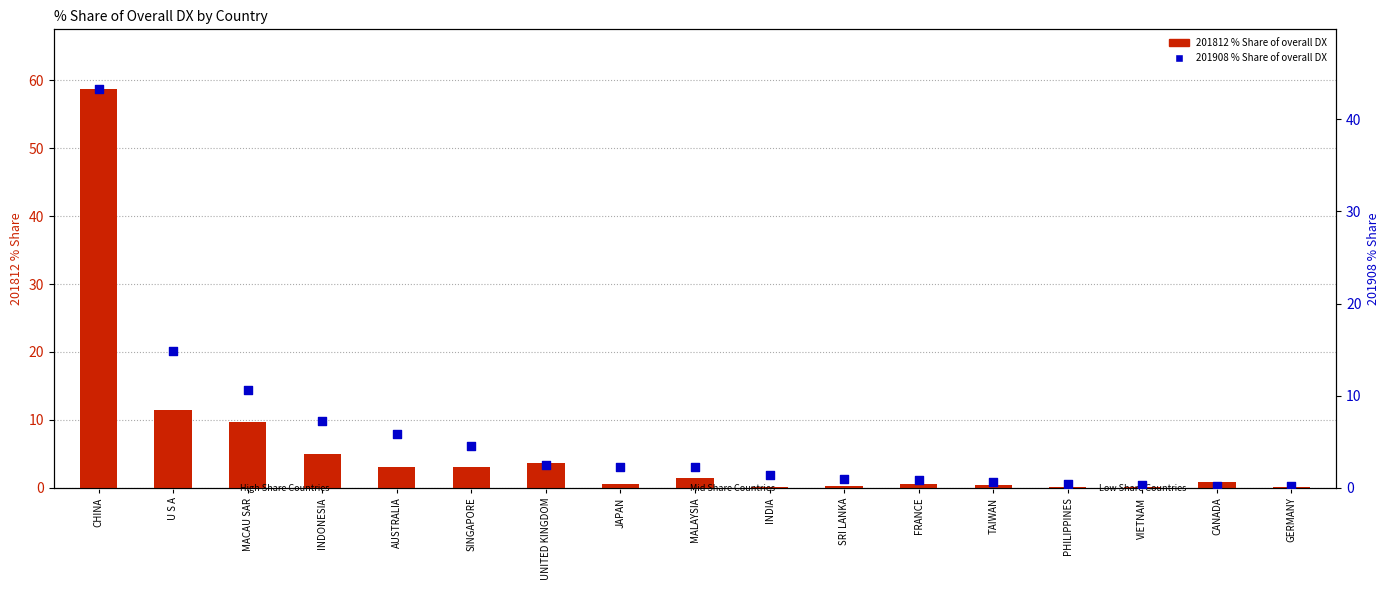

Which series contains the highest Y value?

201812 % Share of overall DX